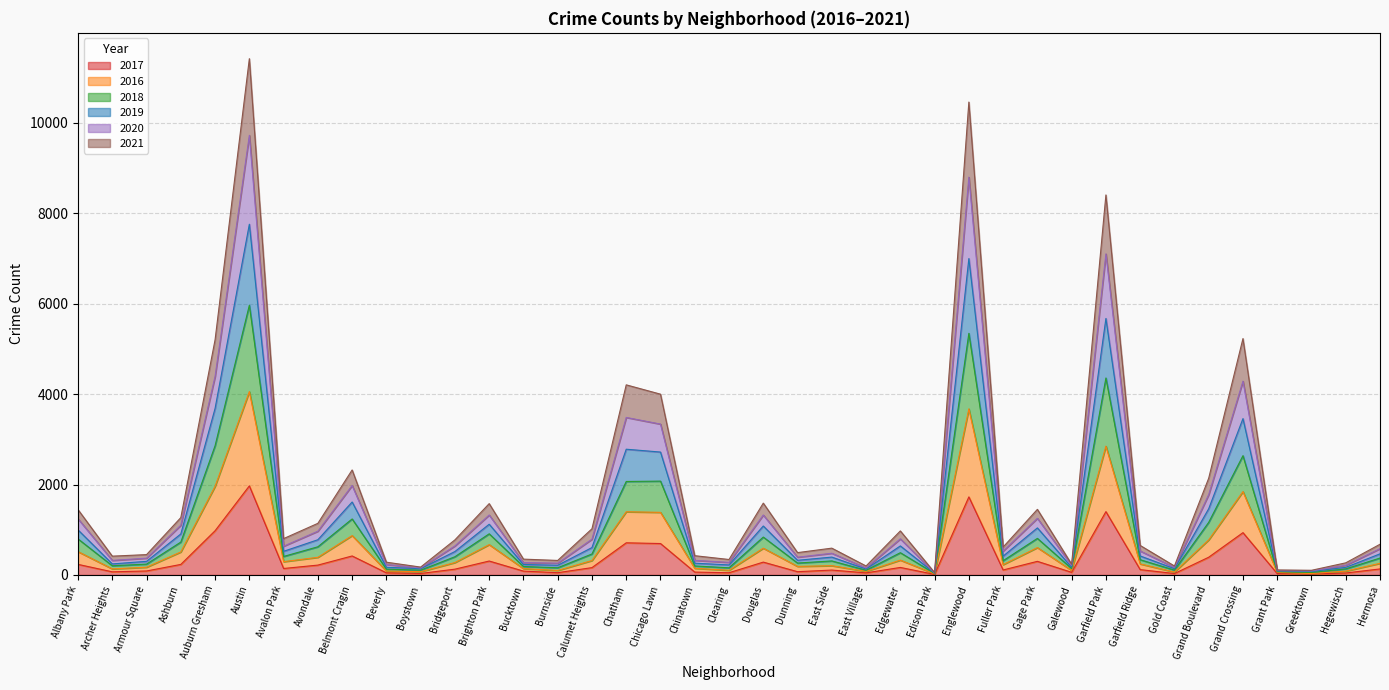

True or false: 2017 and 2021 cross at least once.

False